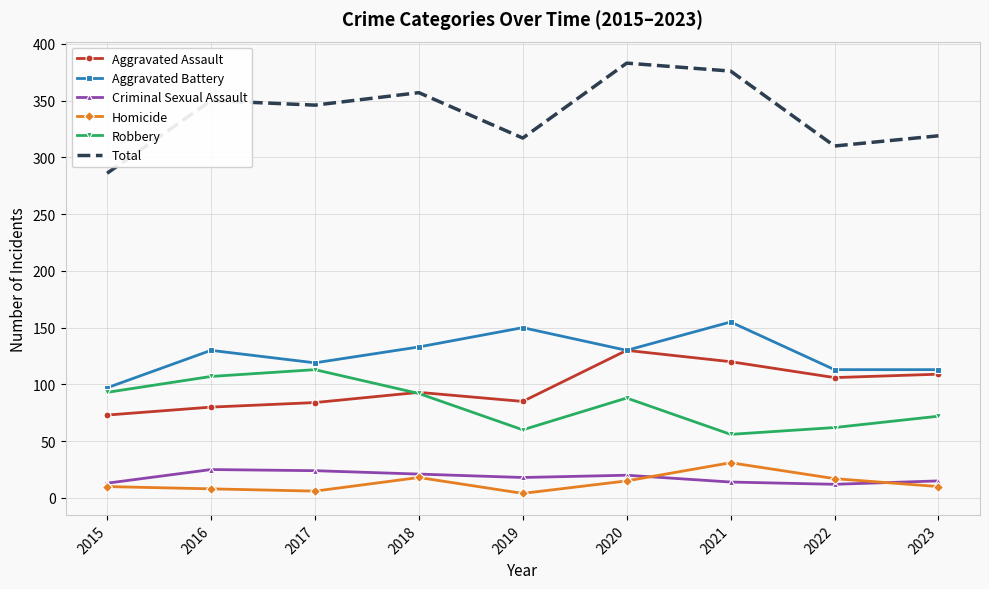

The Aggravated Battery series shows 155 at 2021. True or false?

True